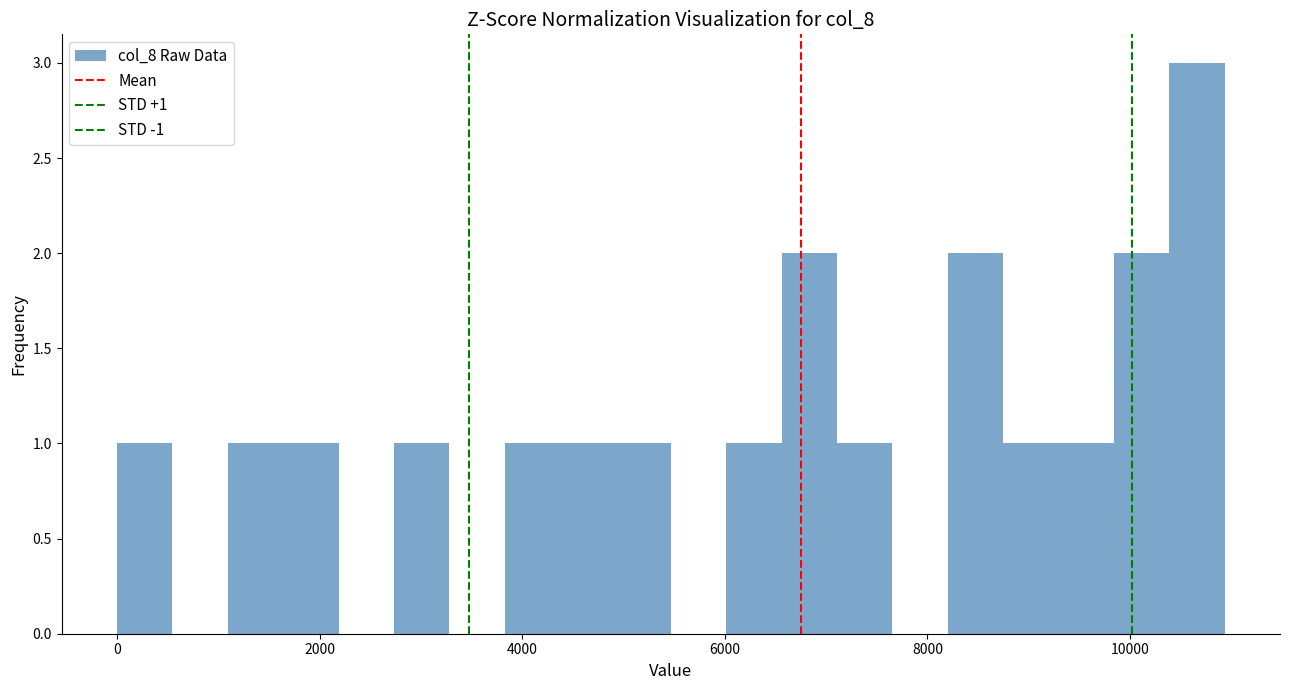

Around what value on the x-axis is the tallest bar? Give the approximate position of its centre, as read against the axis.

10600